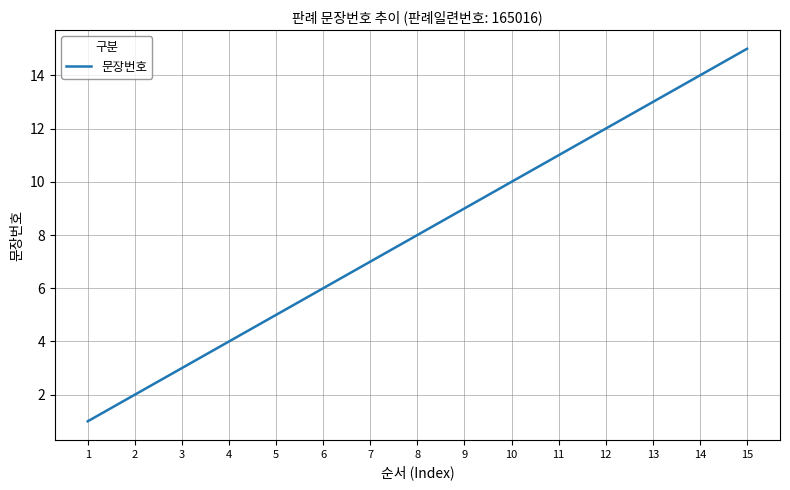

What value does the data have at 12?

12